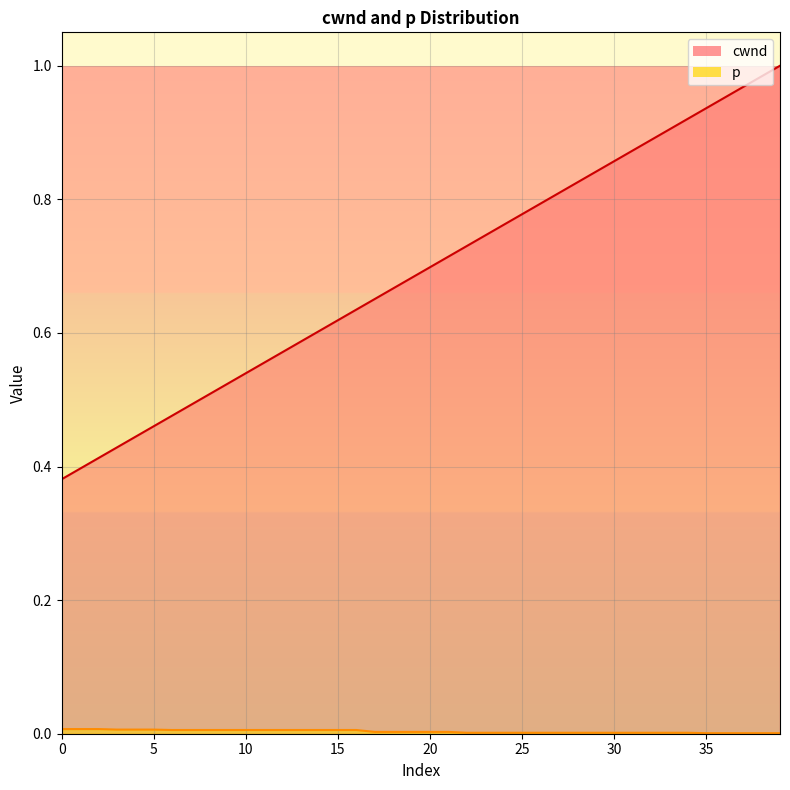

What is the total value across all series at 28?

0.8